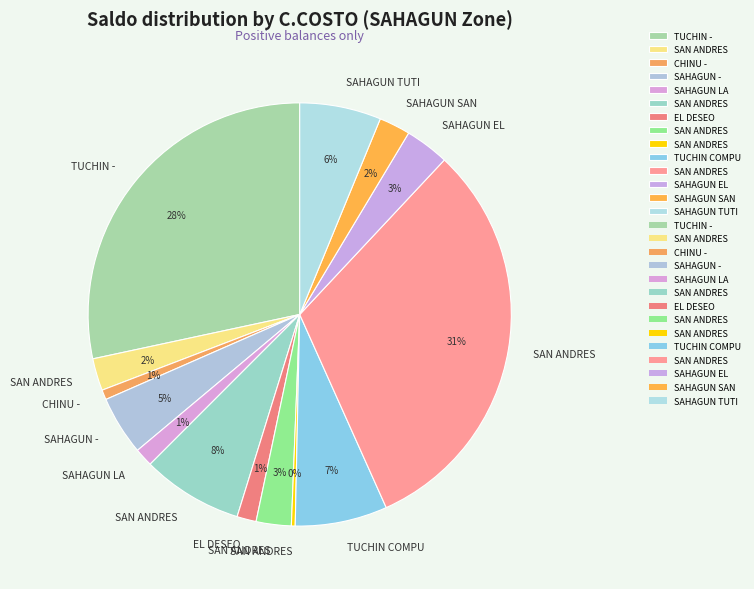

Which category has the smallest portion of the pie?

SAN ANDRES PUERTO SECO